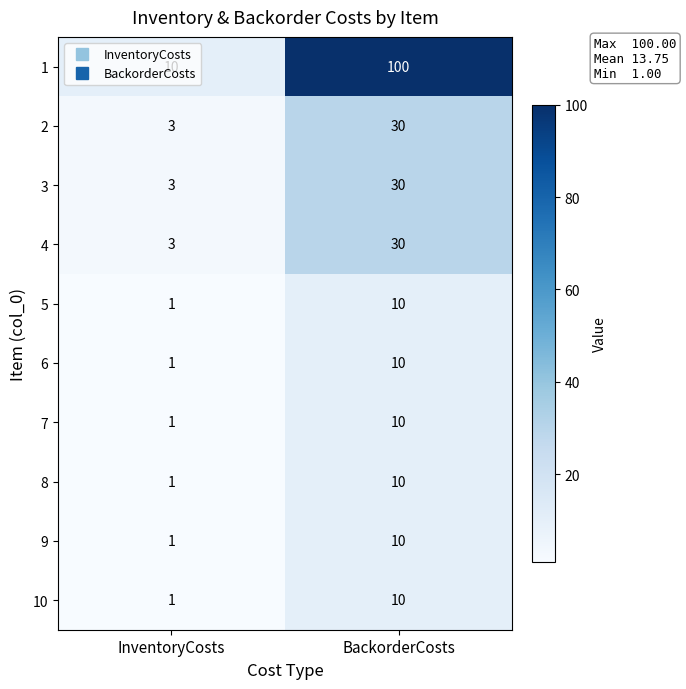

What is the total value across all series at InventoryCosts?

25